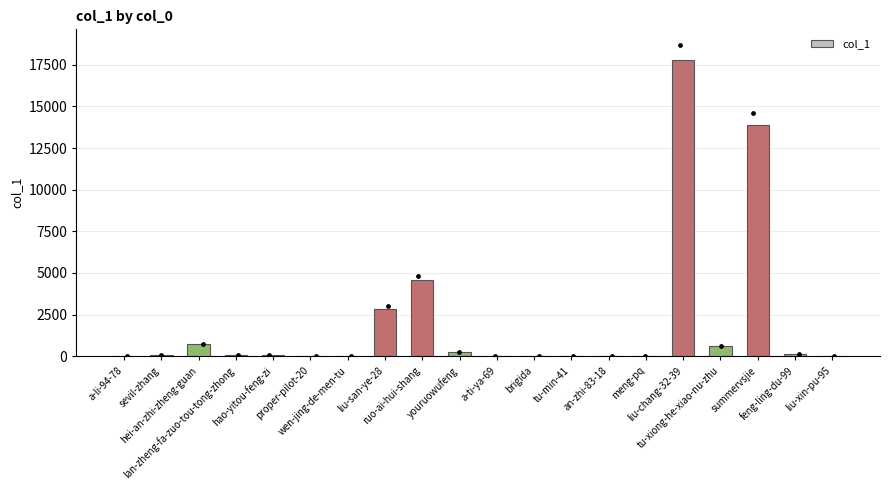

What is the change in value from liu-san-ye-28 to meng-pq?

-2856